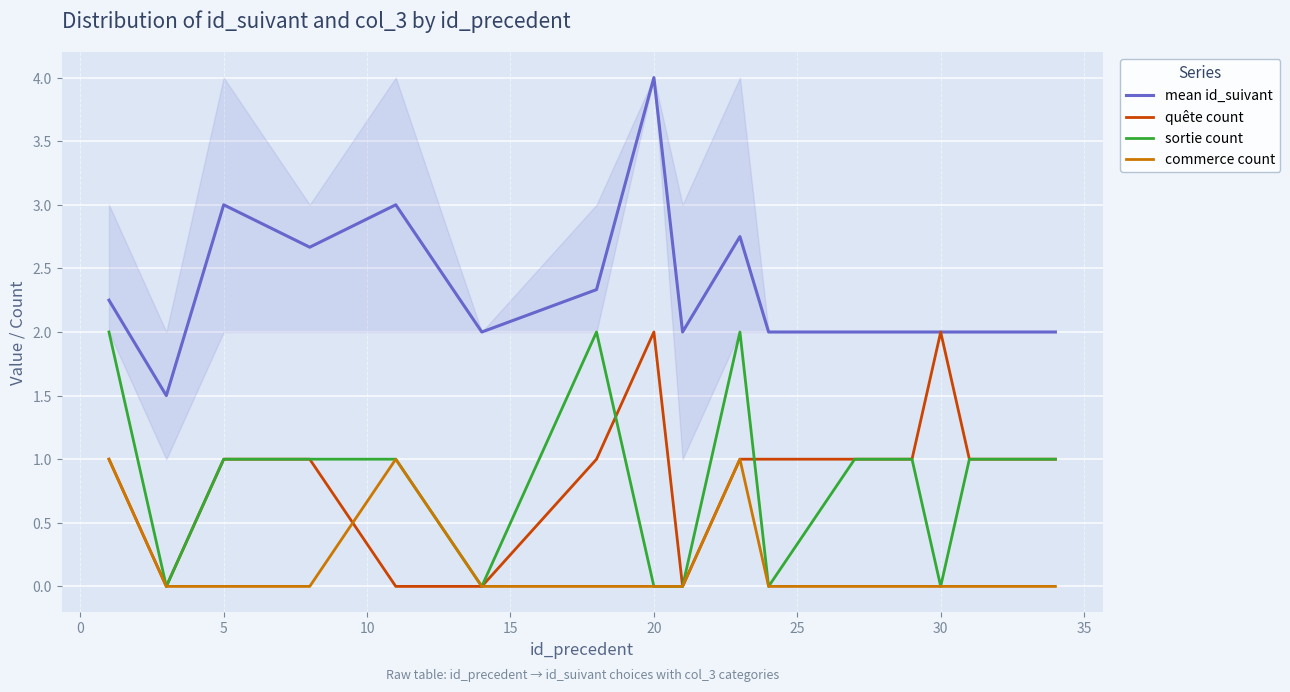

How many intersections are there between commerce count and quête count?

1